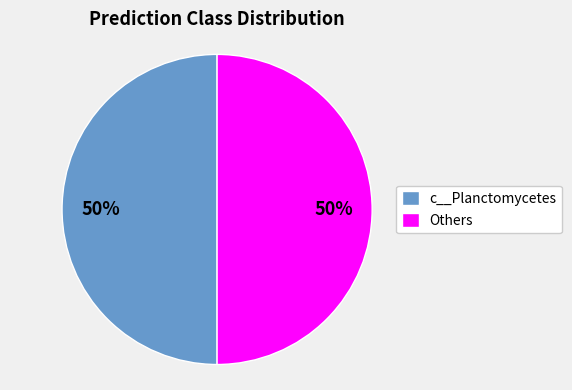

To the nearest percent, what is the average slice percentage?

50%